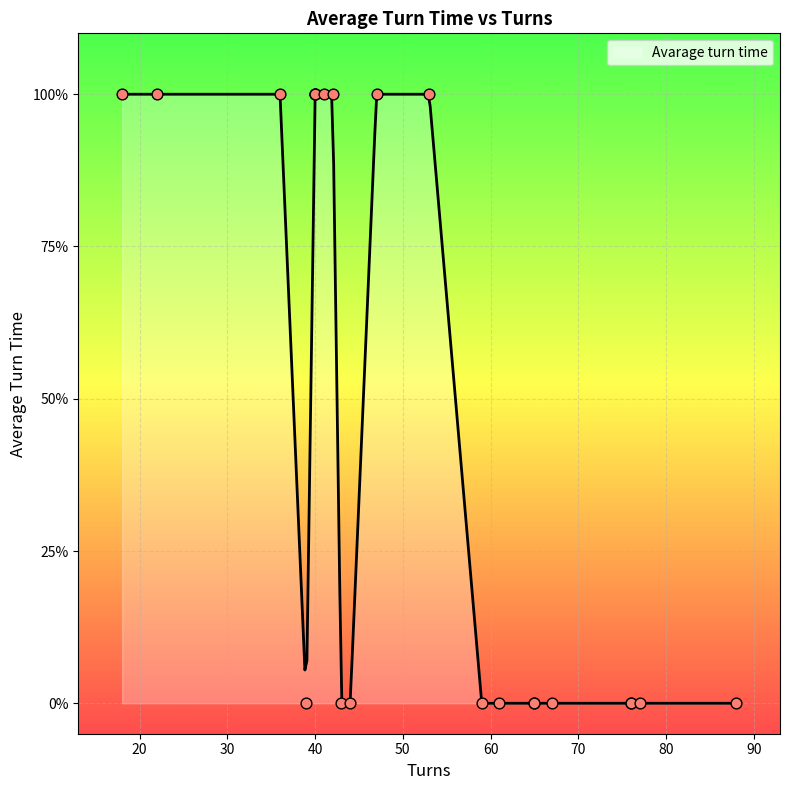

What is the change in value from 40 to 77?

-1